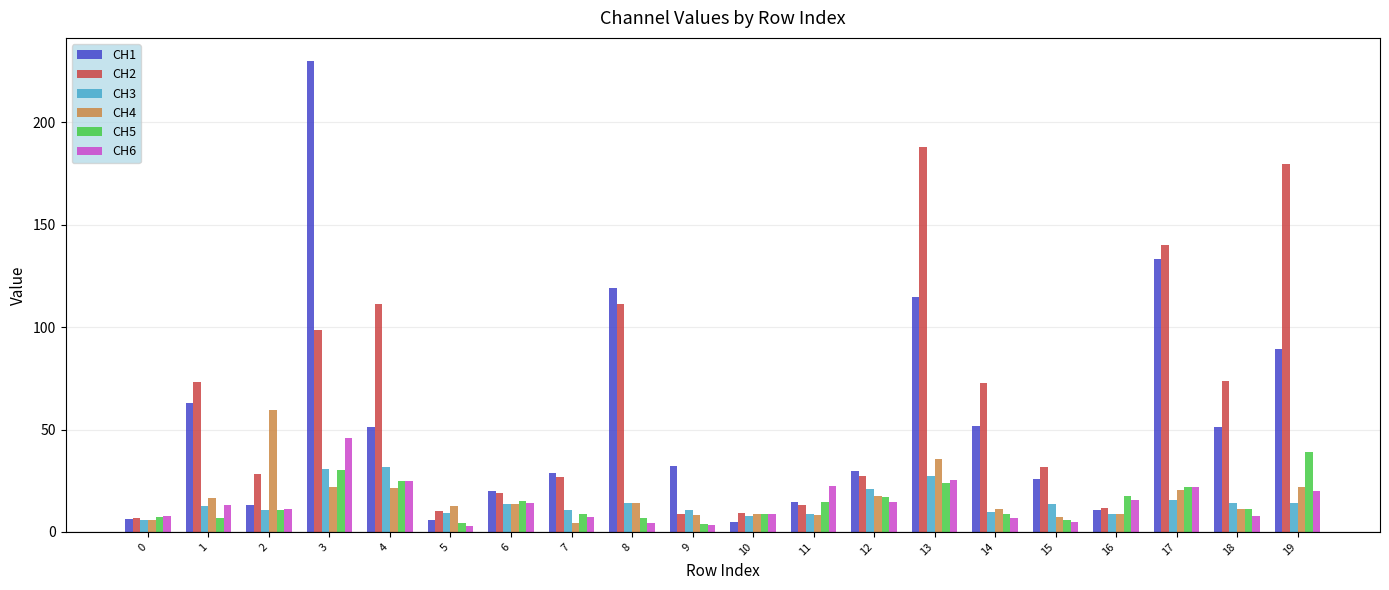

How many data points in CH1 are less than 32?

10